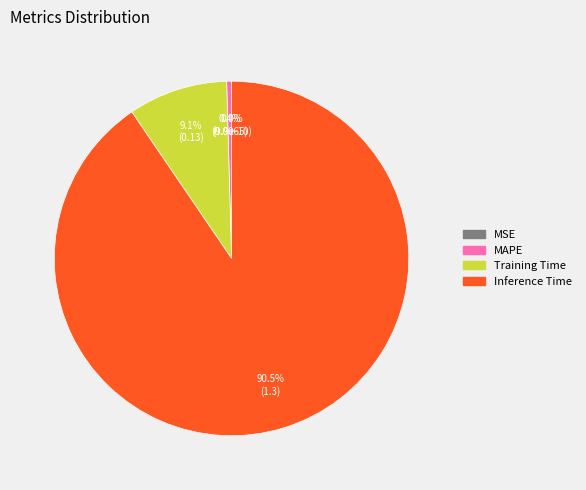

To the nearest percent, what is the combined percentage of MAPE and Training Time?

10%